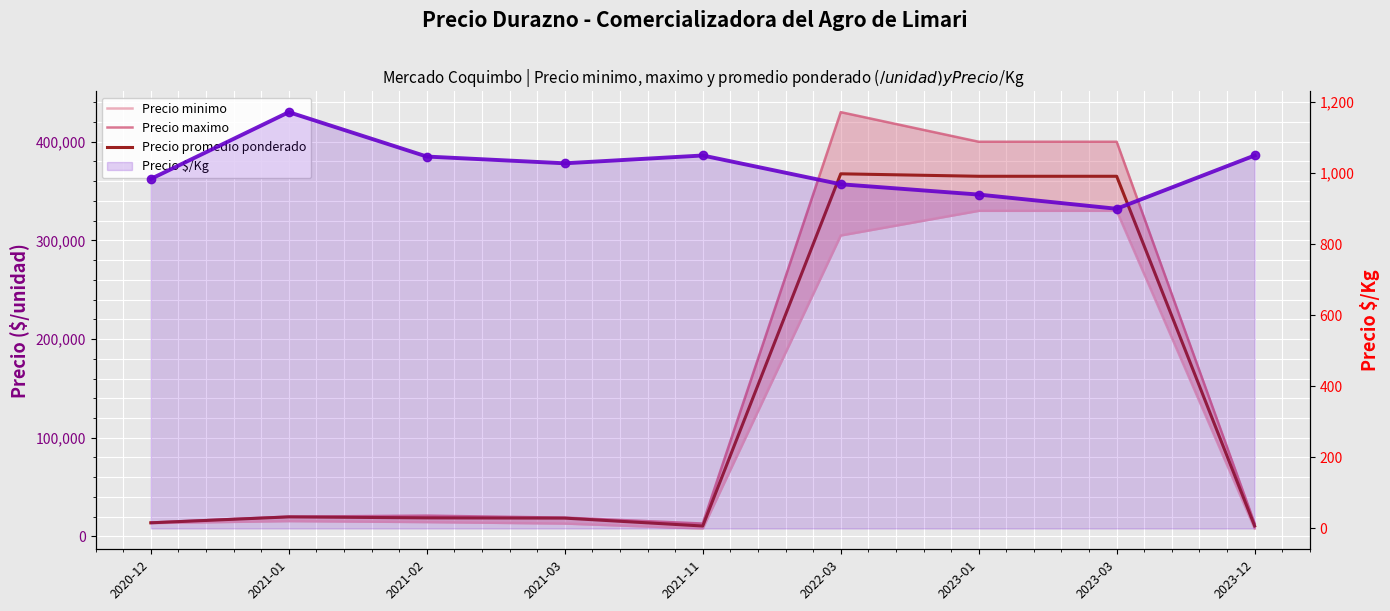

Between 2021-03 and 2021-11, which is larger?

2021-03